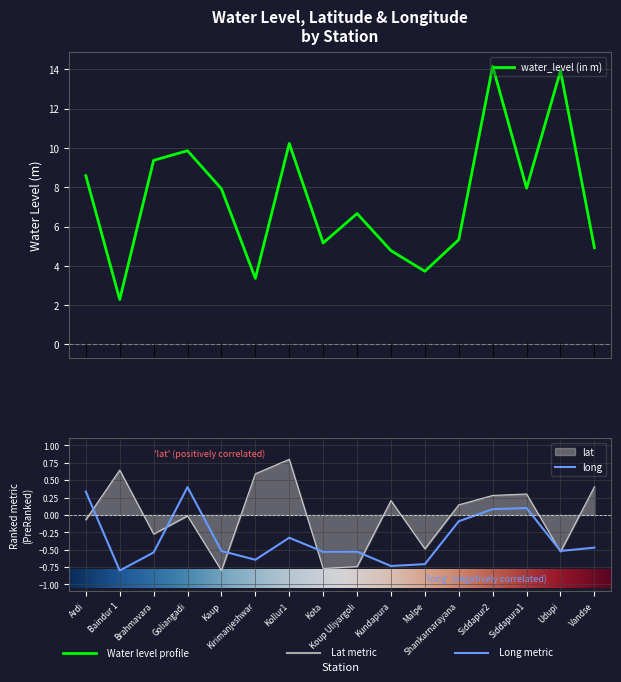

Between Siddapura1 and Kota, which is larger?

Siddapura1